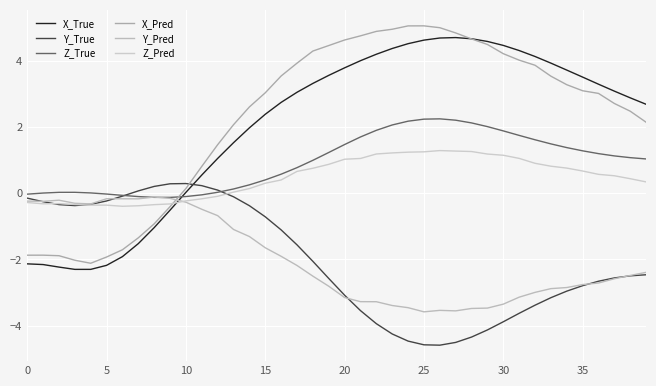

Which series has the largest total across all categories?

X_Pred